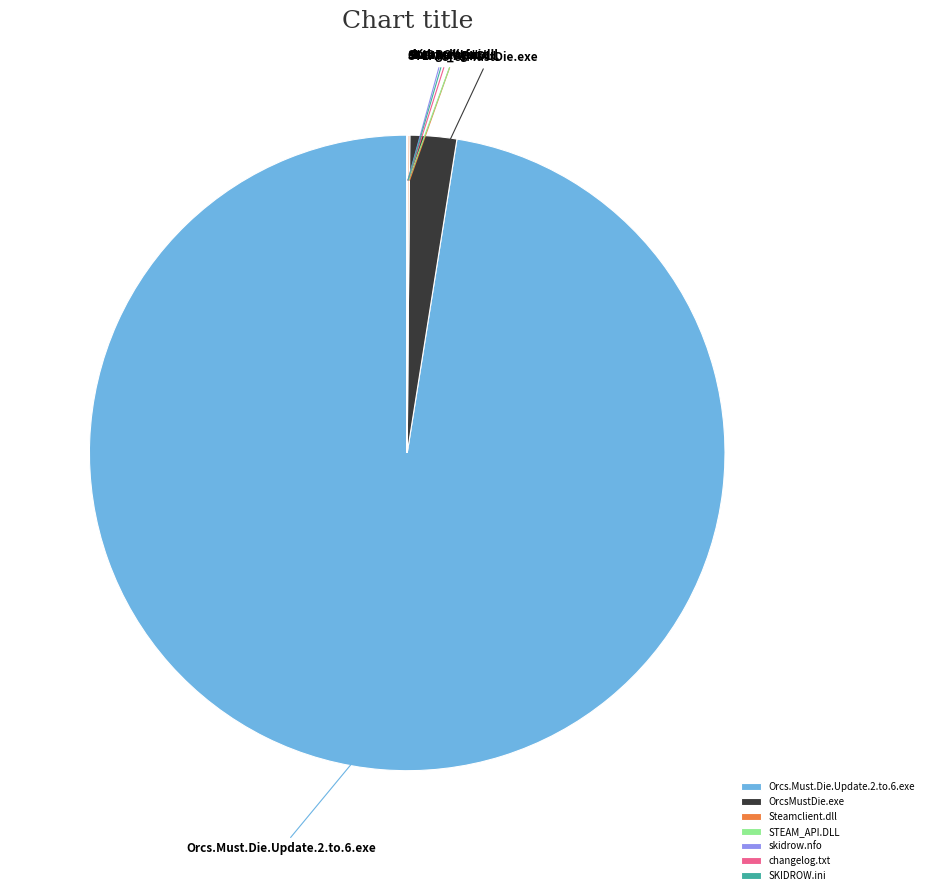

Does any single category account for the majority?

Yes